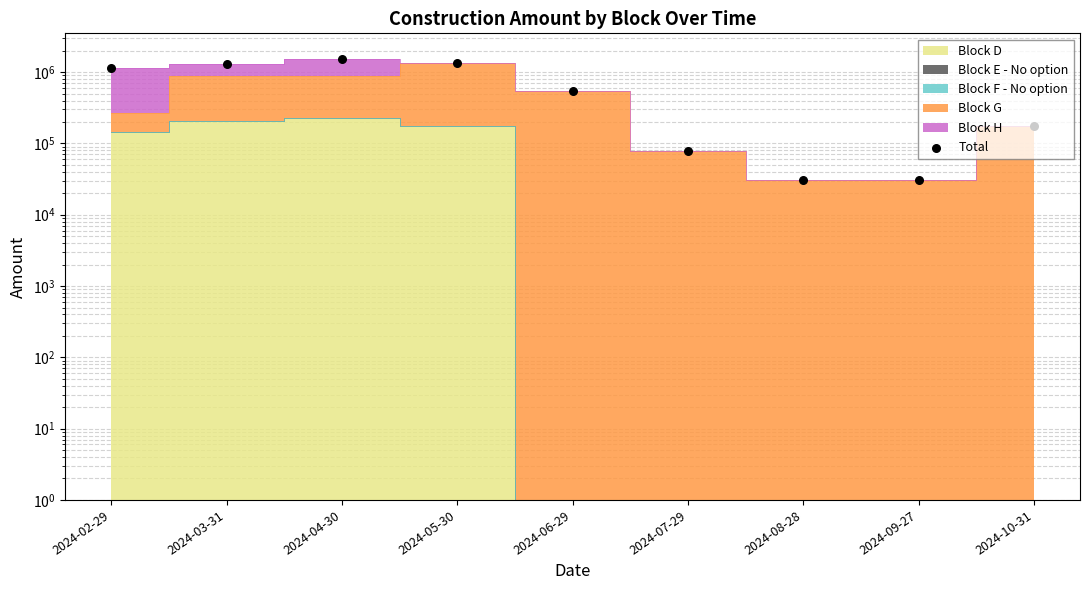

Between 2024-10-31 and 2024-09-27, which is larger?

2024-10-31